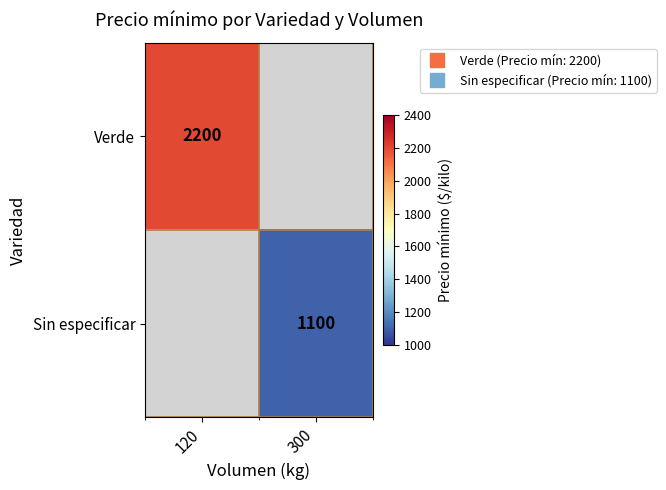

Which series has the widest spread of values?

Verde